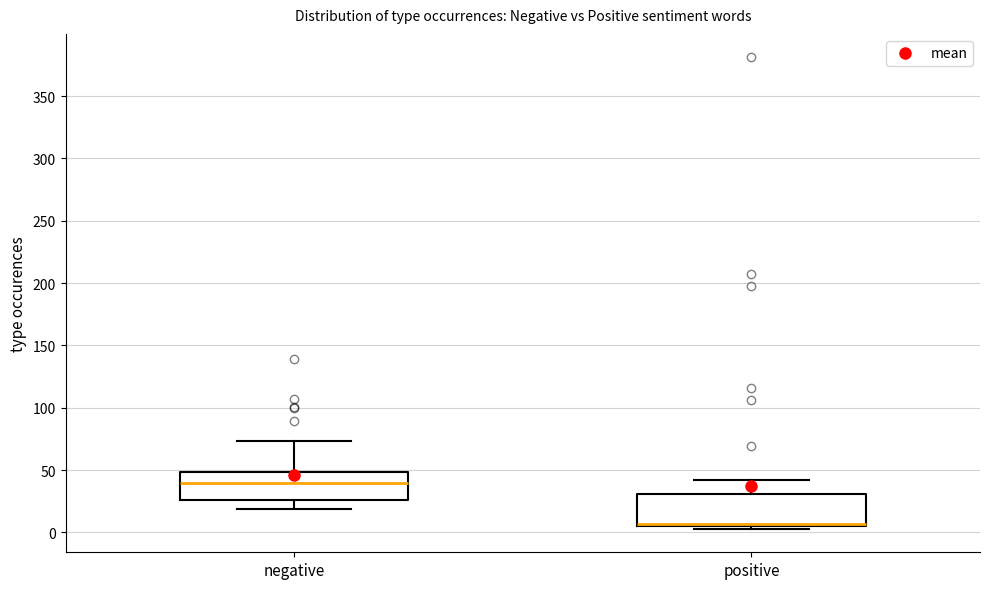

Which box has the lowest median line?

positive